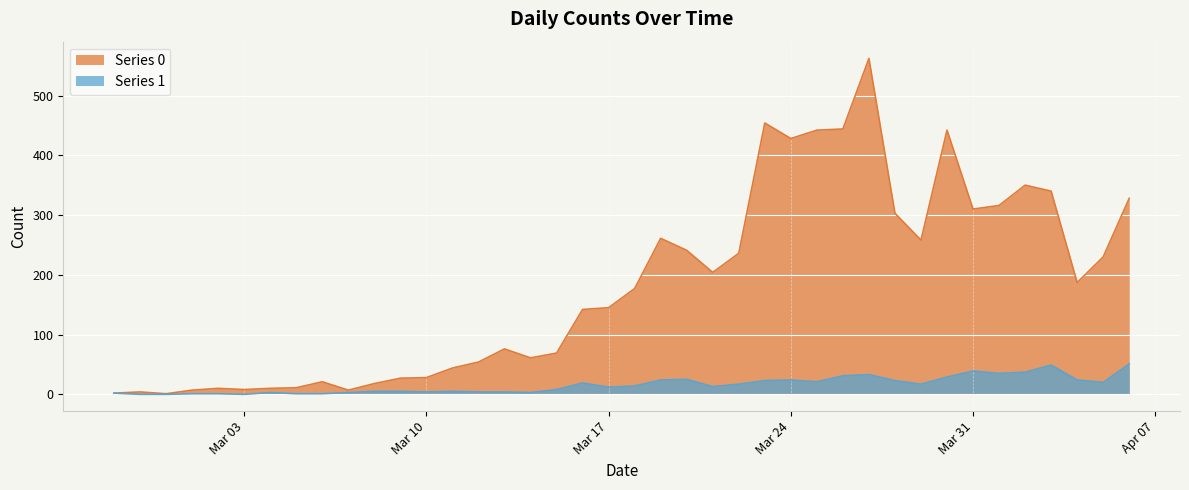

Rank the series by their maximum value, from lowest to highest.

Series 1, Series 0